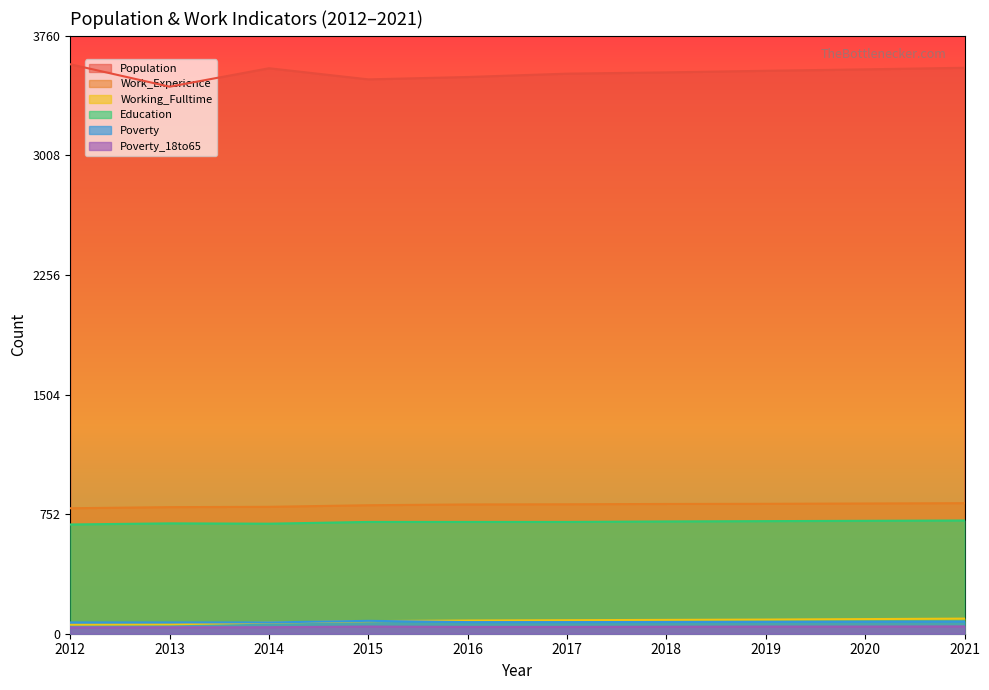

What is the average value of the Poverty series?

74